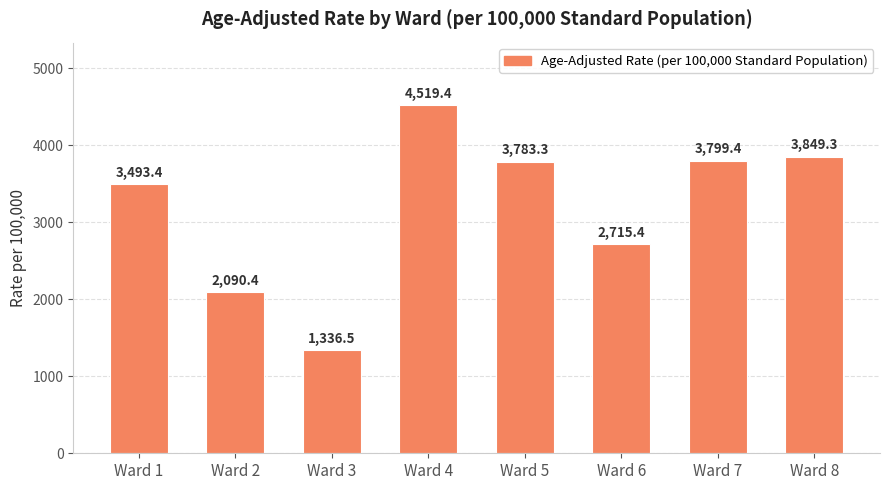

Approximately how many times larger is the value at Ward 1 compared to Ward 3?

2.6